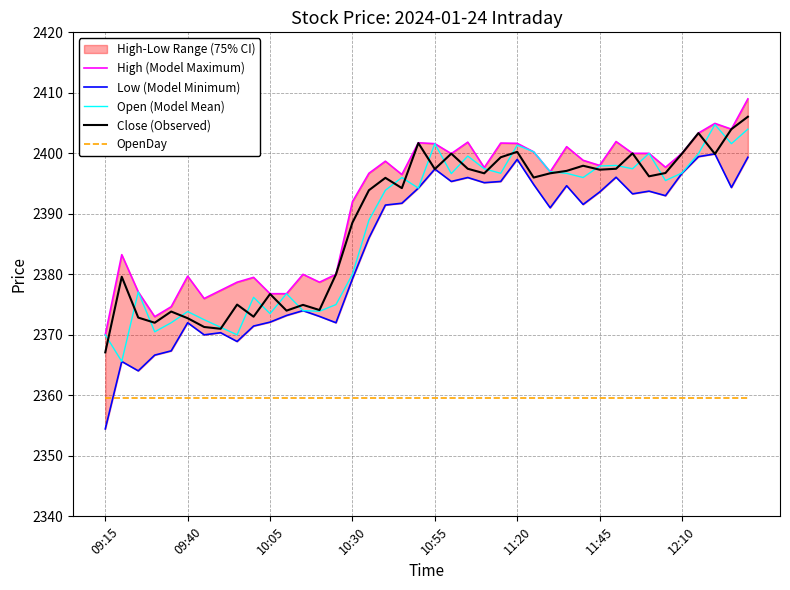

True or false: High (Model Maximum) and Low (Model Minimum) intersect in this chart.

False